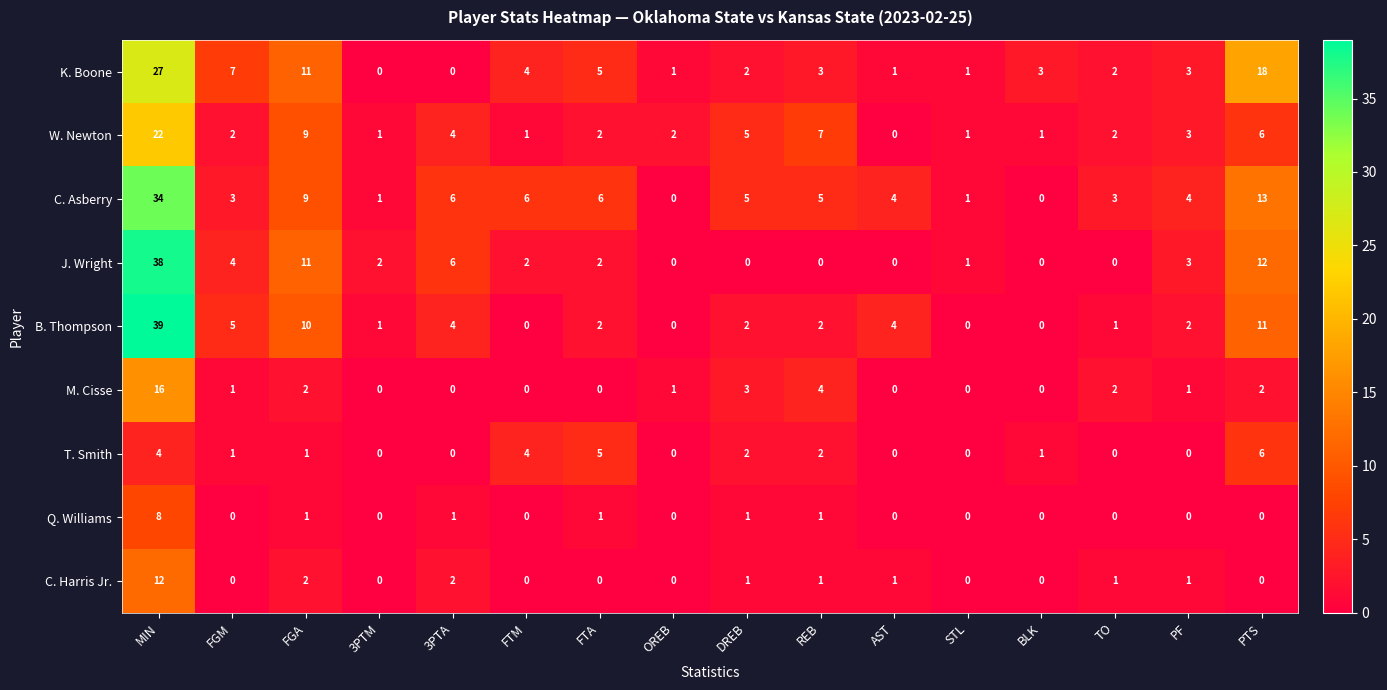

How many categories are shown in the chart?

16